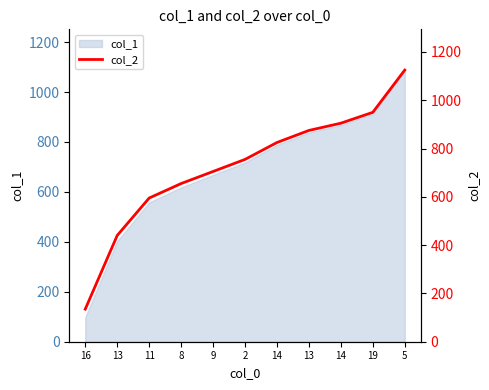

At which category does the chart reach its peak across all series?

5